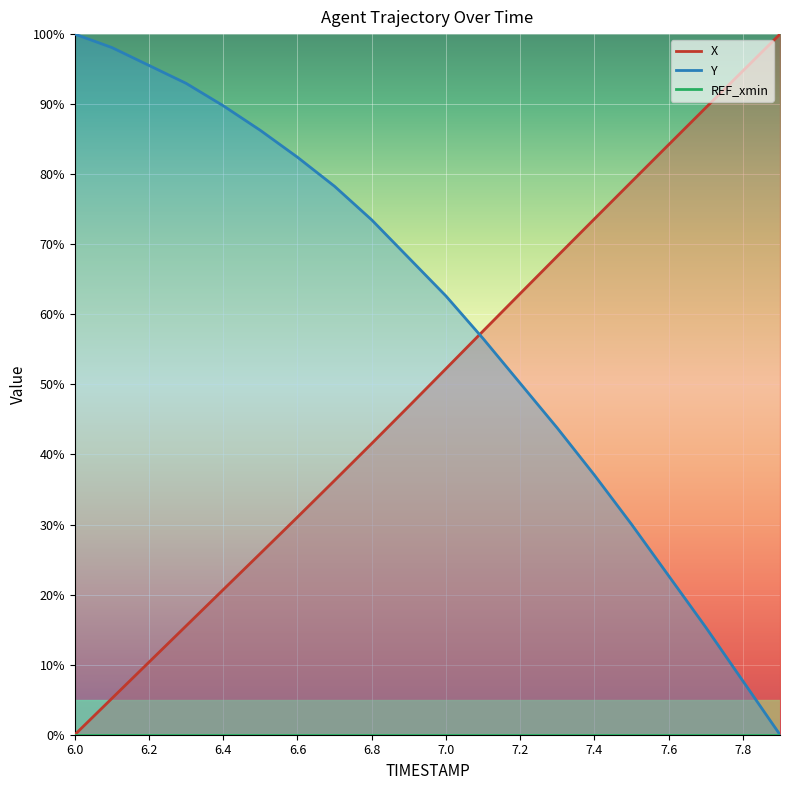

Between 7.5 and 7.1, which is larger?

7.5